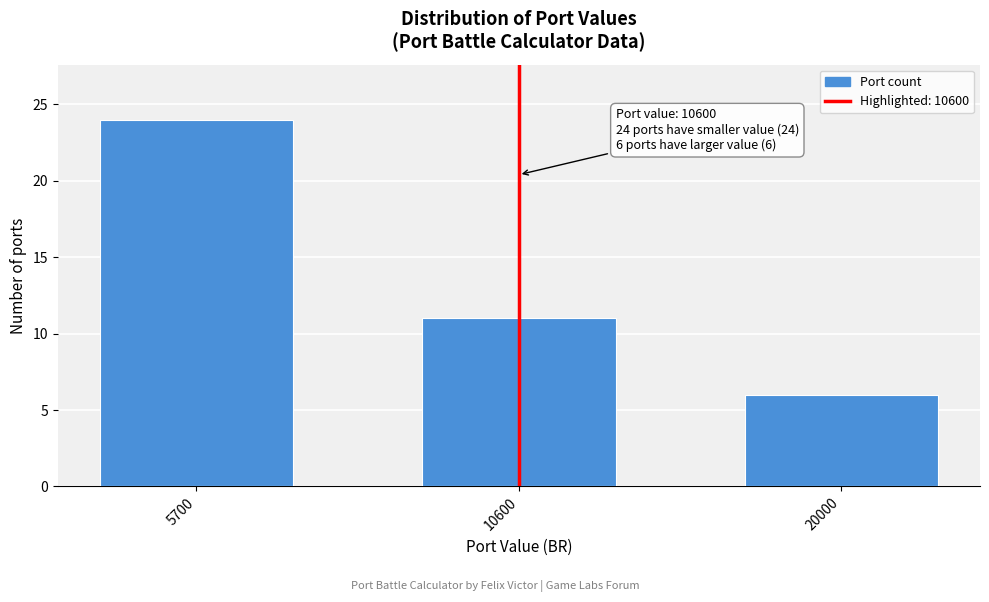

Reading left to right, what are all the values shown in this chart?

5700=24	10600=11	20000=6